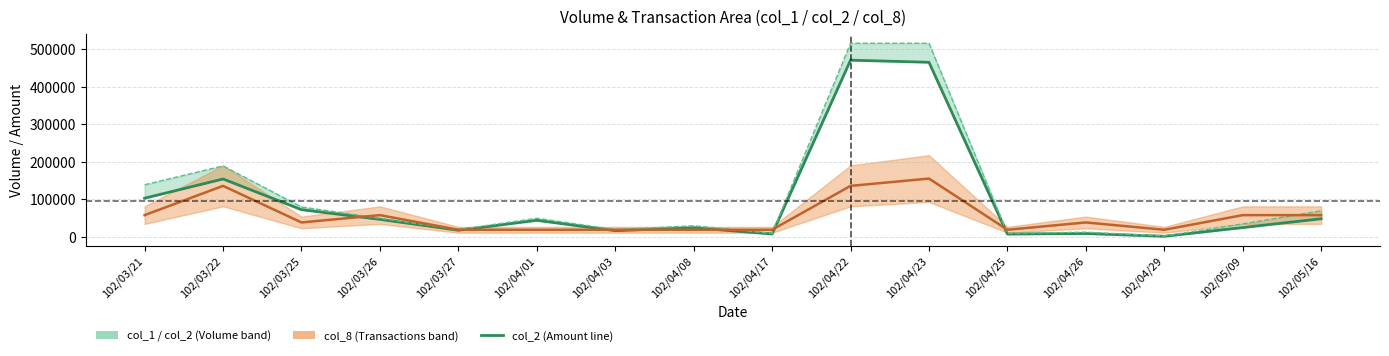

What is the minimum value shown in the chart?

2130.0